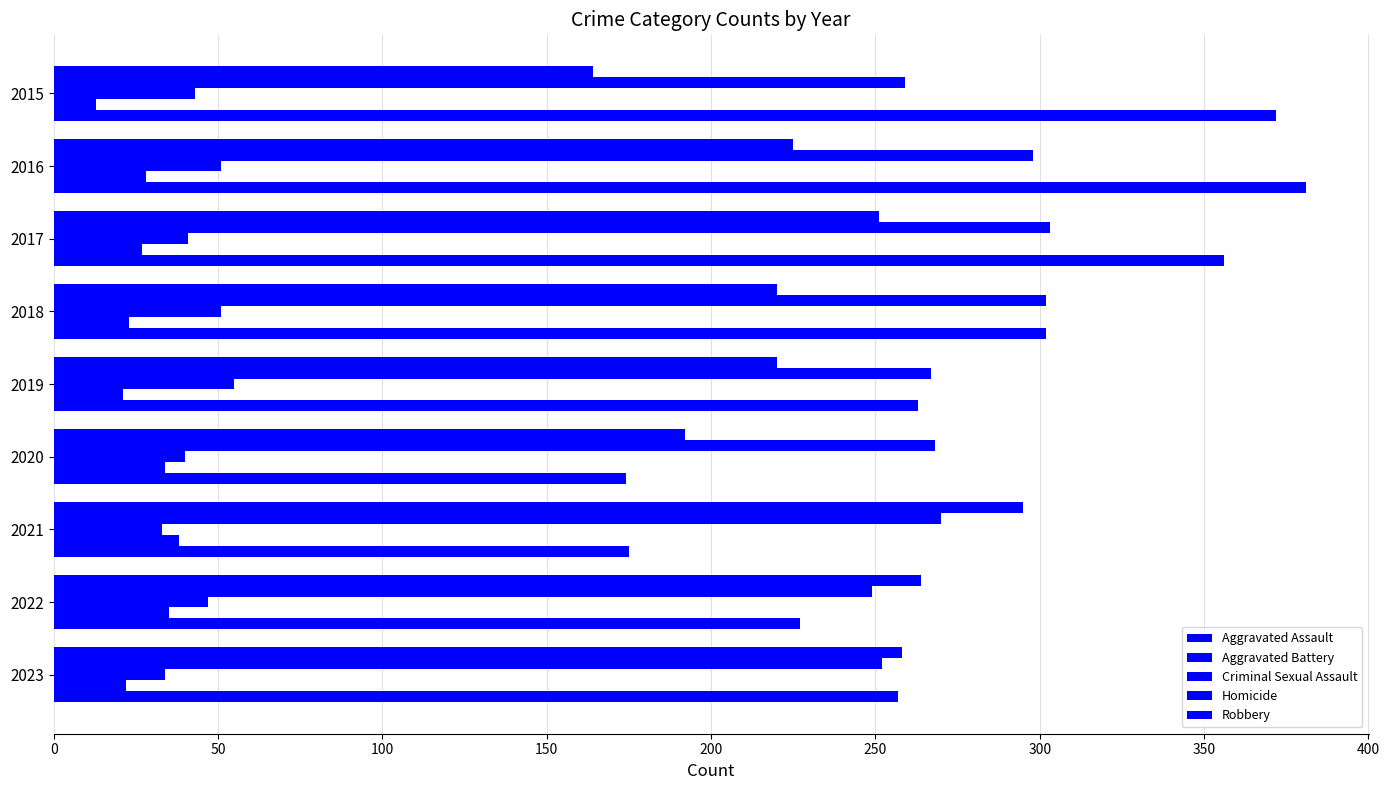

How many data points in Aggravated Assault are less than 225?

4